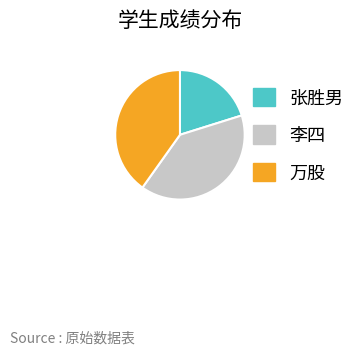

Which slice is the smallest?

张胜男